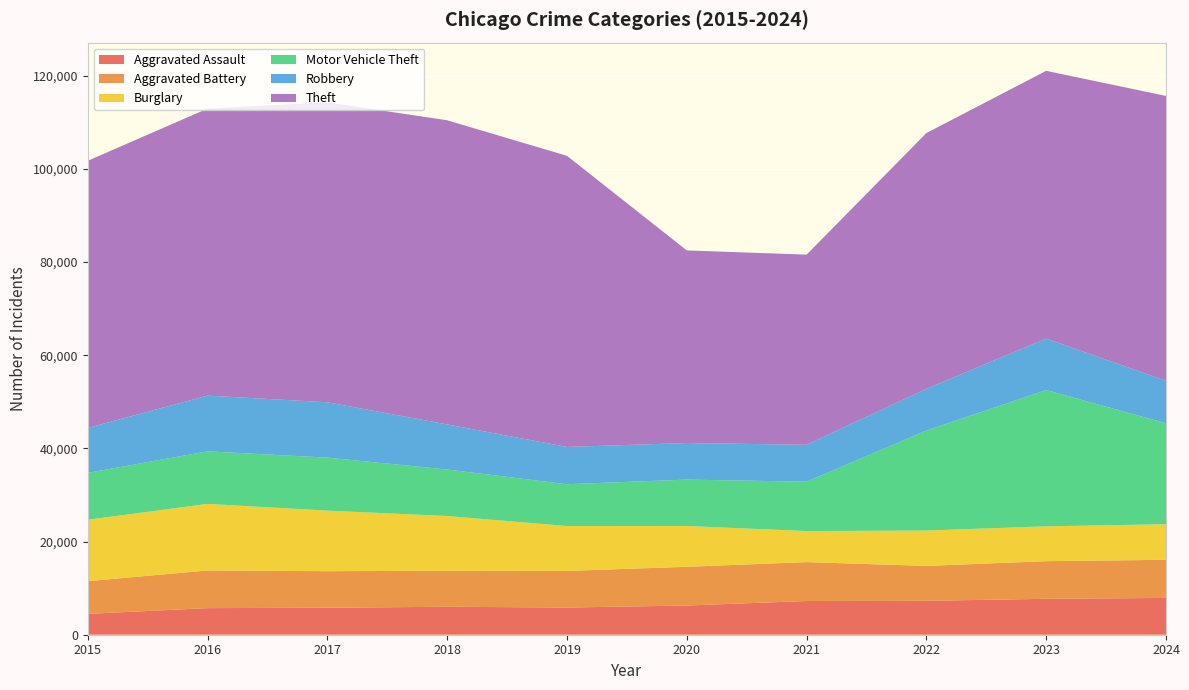

Reading right to left, transcribe all the data shown in this chart.

Aggravated Assault: 2024=7900	2023=7712	2022=7281	2021=7242	2020=6265	2019=5841	2018=6002	2017=5793	2016=5713	2015=4480
Aggravated Battery: 2024=8185	2023=8078	2022=7493	2021=8346	2020=8320	2019=7858	2018=7735	2017=7845	2016=8085	2015=7019
Burglary: 2024=7640	2023=7481	2022=7594	2021=6661	2020=8758	2019=9638	2018=11747	2017=13001	2016=14289	2015=13184
Motor Vehicle Theft: 2024=21676	2023=29254	2022=21468	2021=10605	2020=9959	2019=8978	2018=9985	2017=11380	2016=11285	2015=10068
Robbery: 2024=9122	2023=11053	2022=8964	2021=7920	2020=7855	2019=7995	2018=9681	2017=11881	2016=11960	2015=9638
Theft: 2024=61140	2023=57476	2022=54895	2021=40820	2020=41346	2019=62498	2018=65289	2017=64386	2016=61623	2015=57352